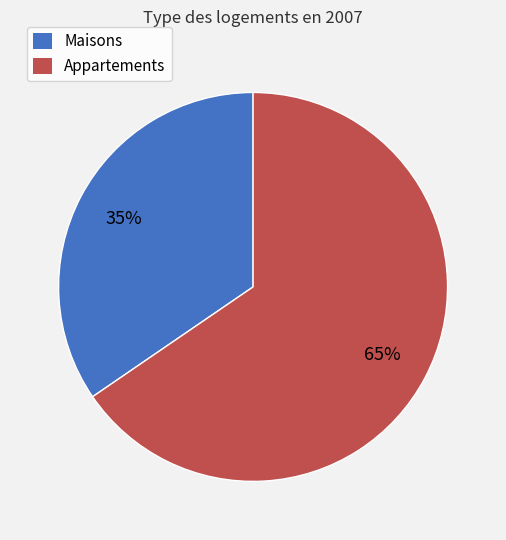

Is there a majority slice in this chart?

Yes